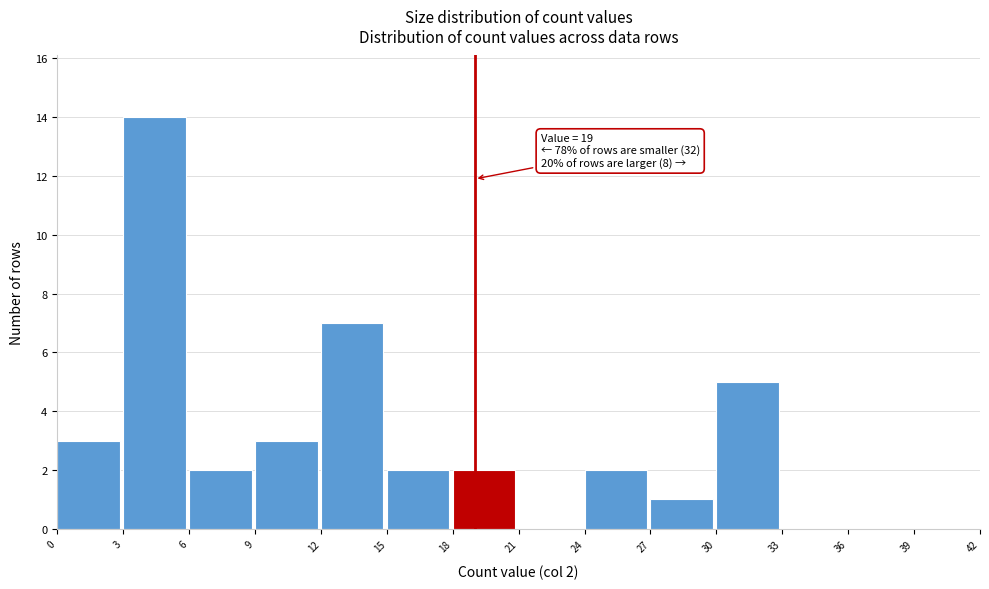

Over which range of the x-axis is the bar tallest?

3 to 6